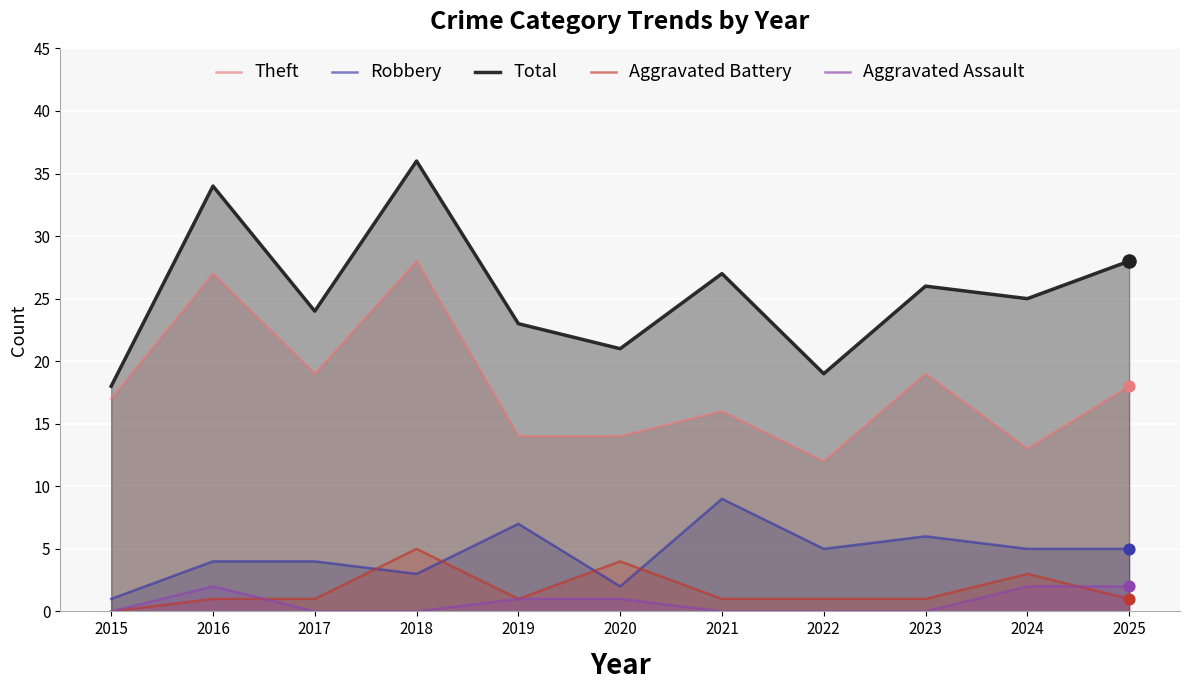

At which category is the sum across all series the highest?

2018